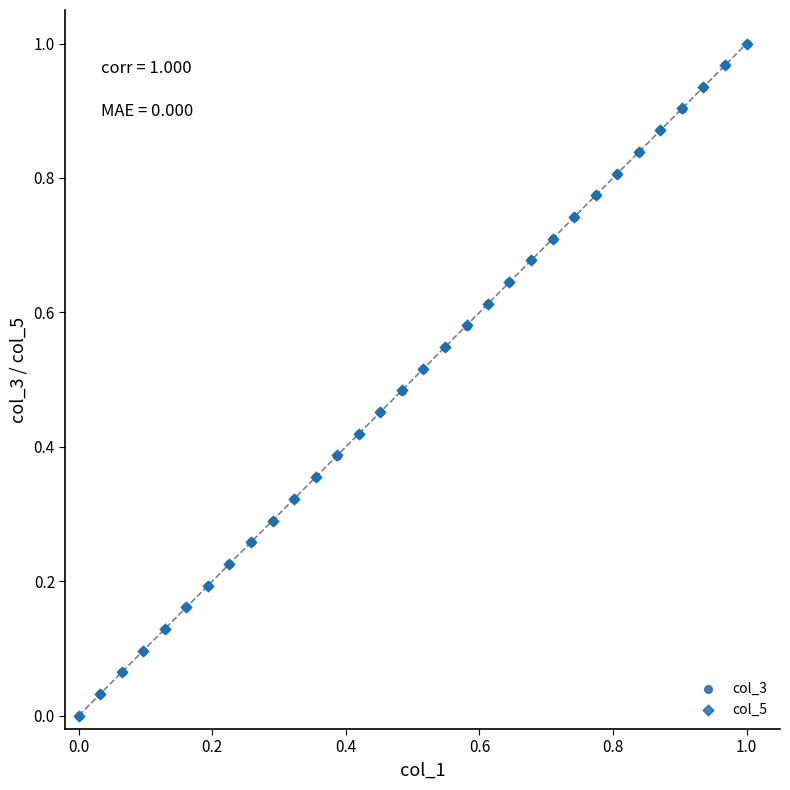

What are all the series names shown in the legend?

col_3, col_5